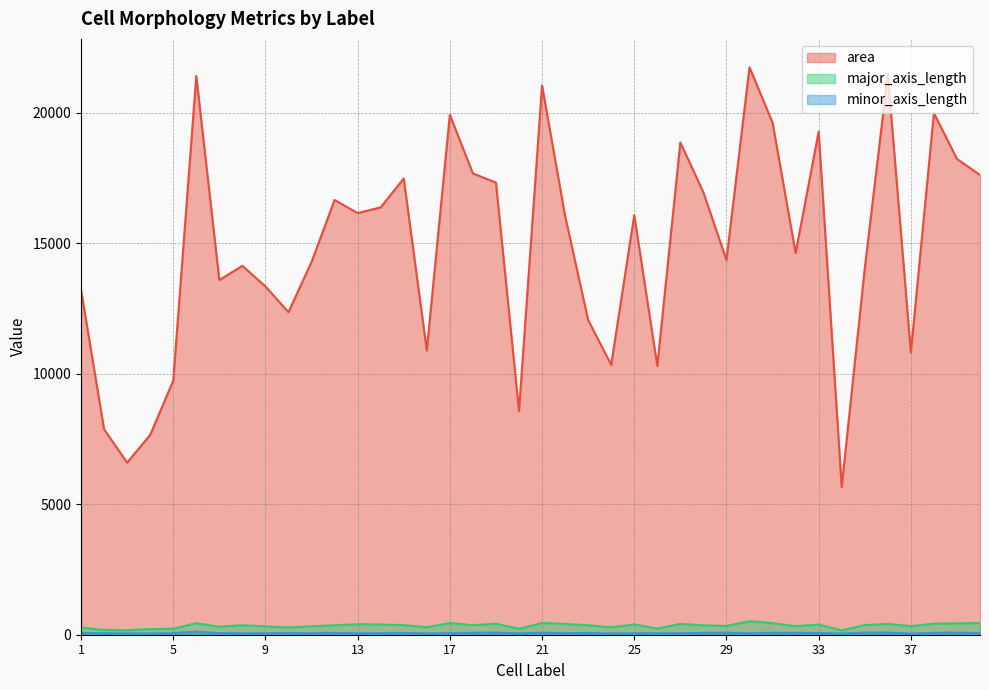

What is the value of the major_axis_length point at the 23rd from the left?

363.3